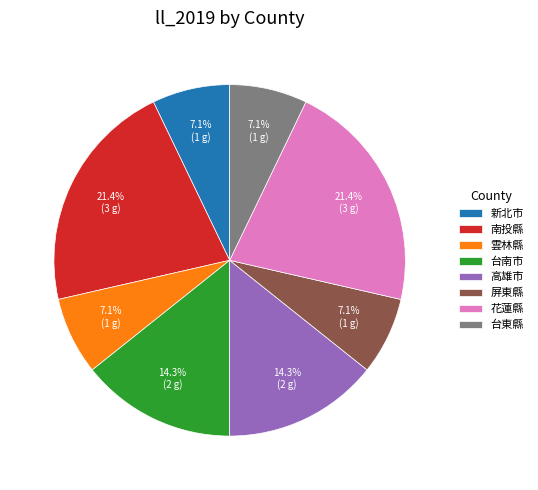

Combined, what portion of the pie is 台南市 and 屏東縣?

21.4%